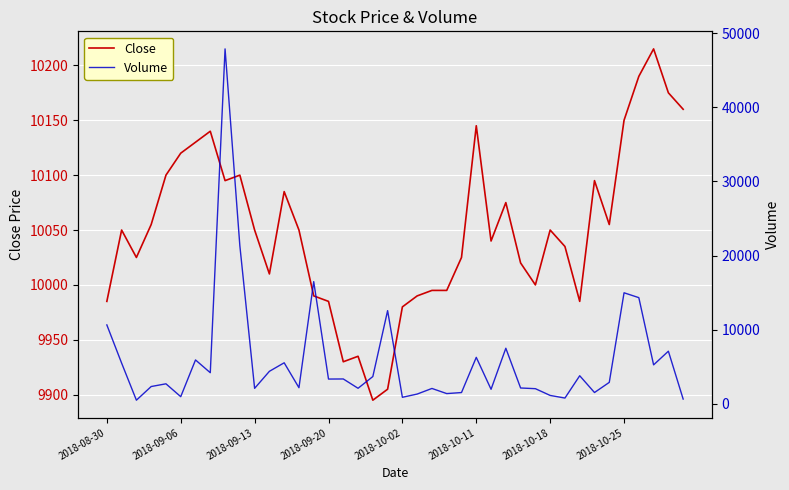

Which has a higher value, 32 or 31?

31